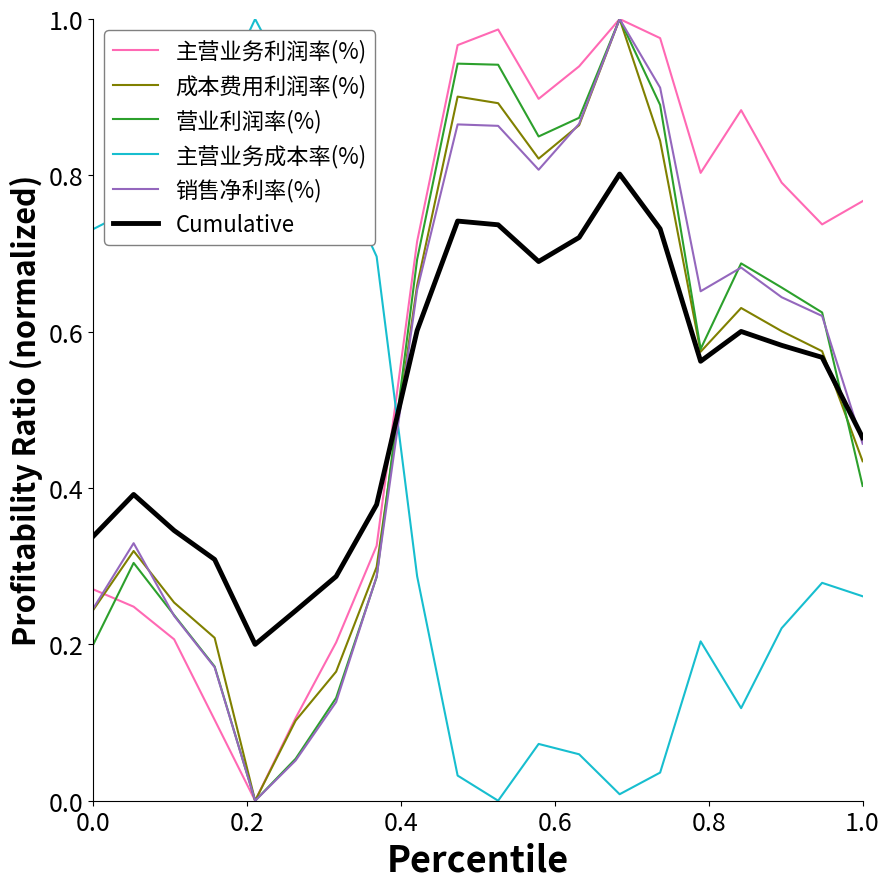

True or false: 主营业务利润率(%) and Cumulative intersect in this chart.

True